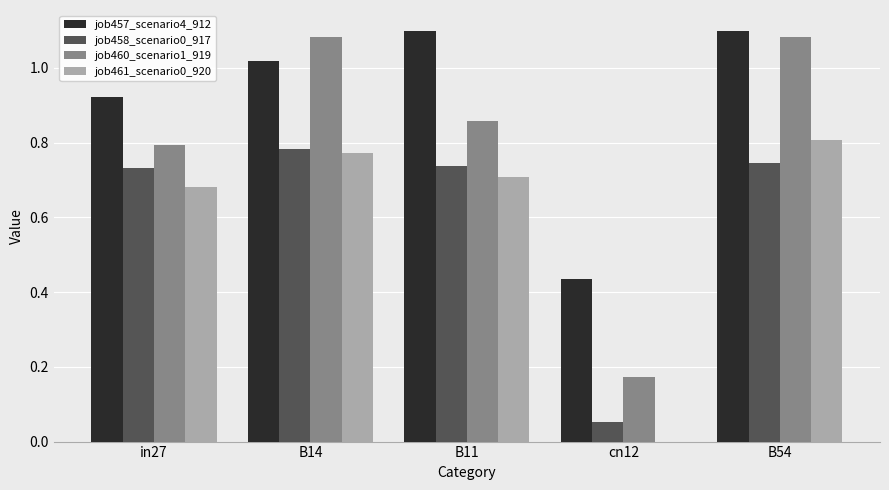

What is the total value across all series at in27?

3.1